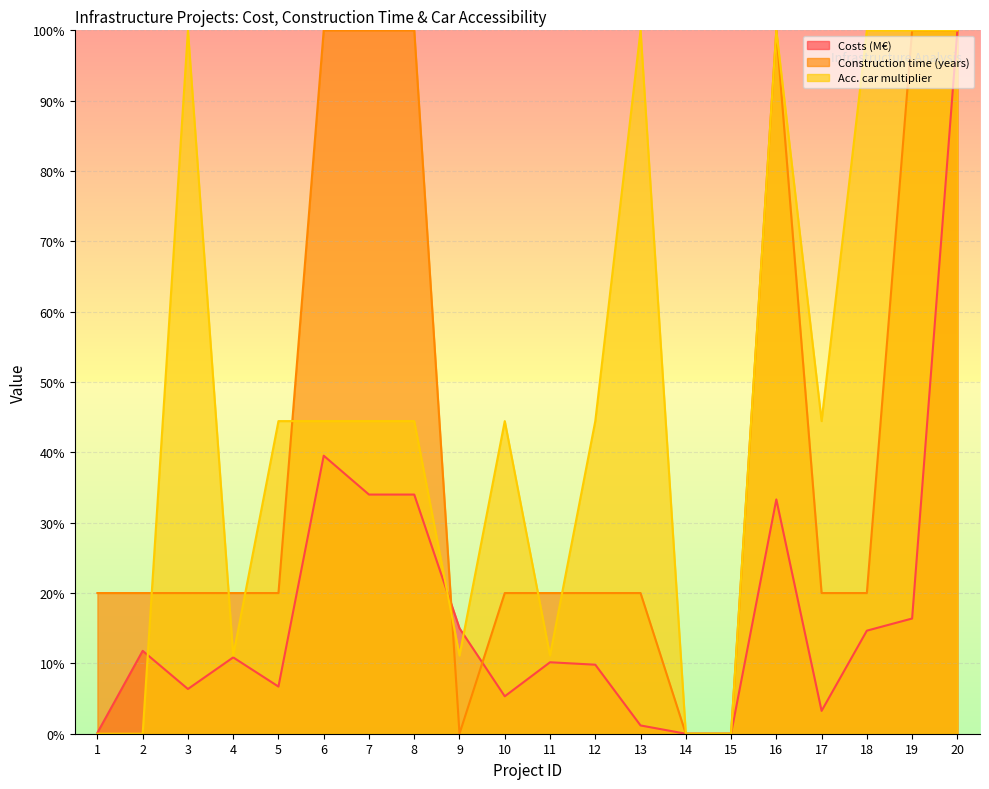

True or false: Acc. car multiplier and Construction time (years) cross at least once.

True